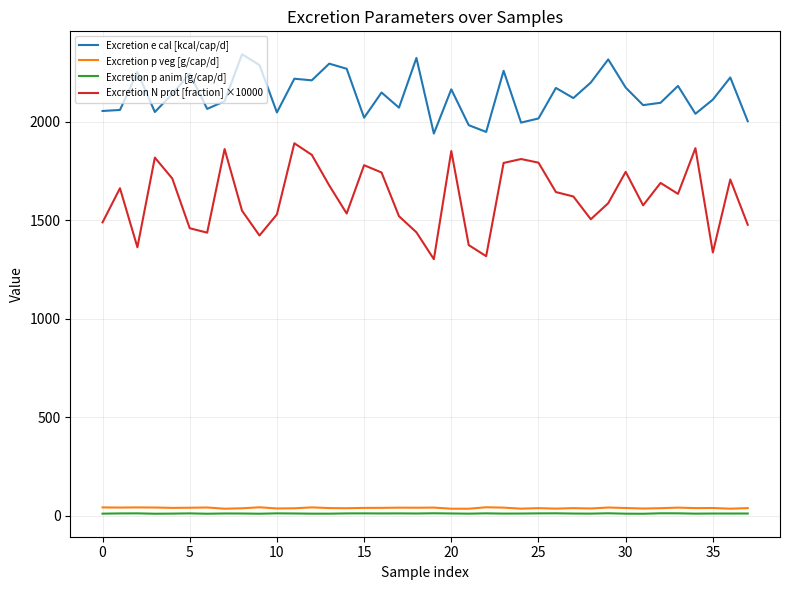

In Excretion p anim [g/cap/d], how many points are lower than both neighbors (excluding endpoints)?

12